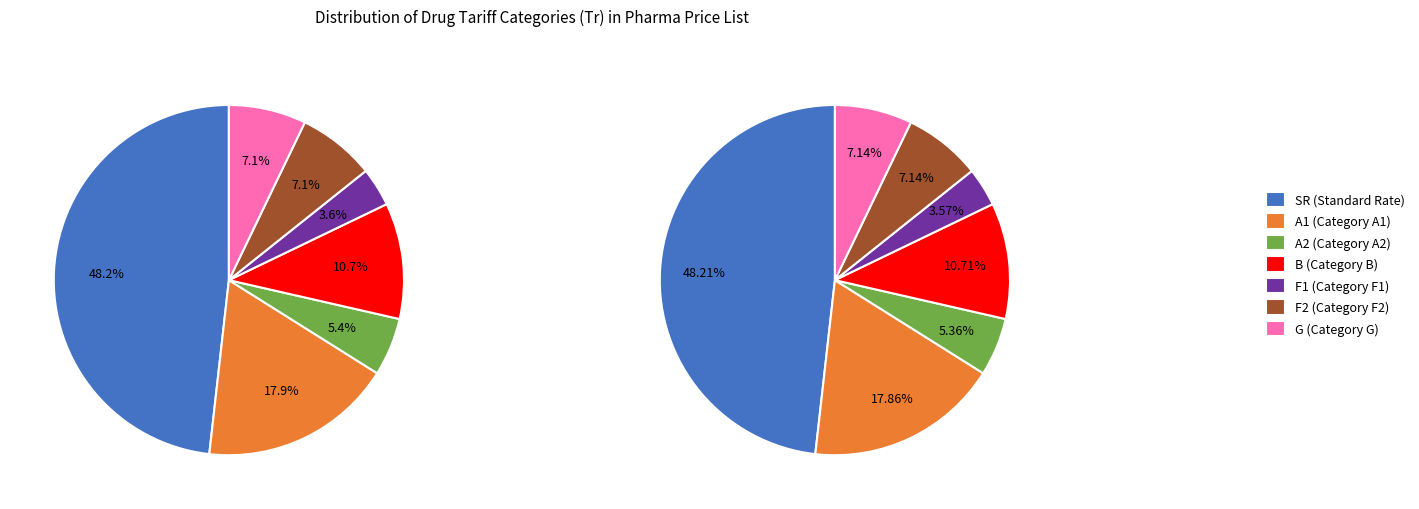

Approximately how many times larger is the value at SR compared to F1?

13.5